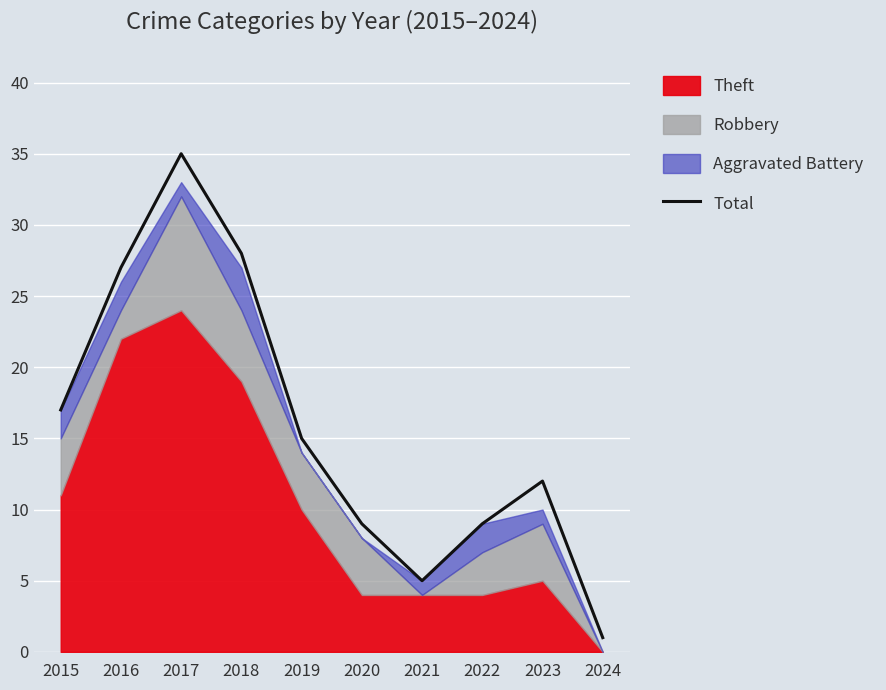

What value does the data have at 2020?

9